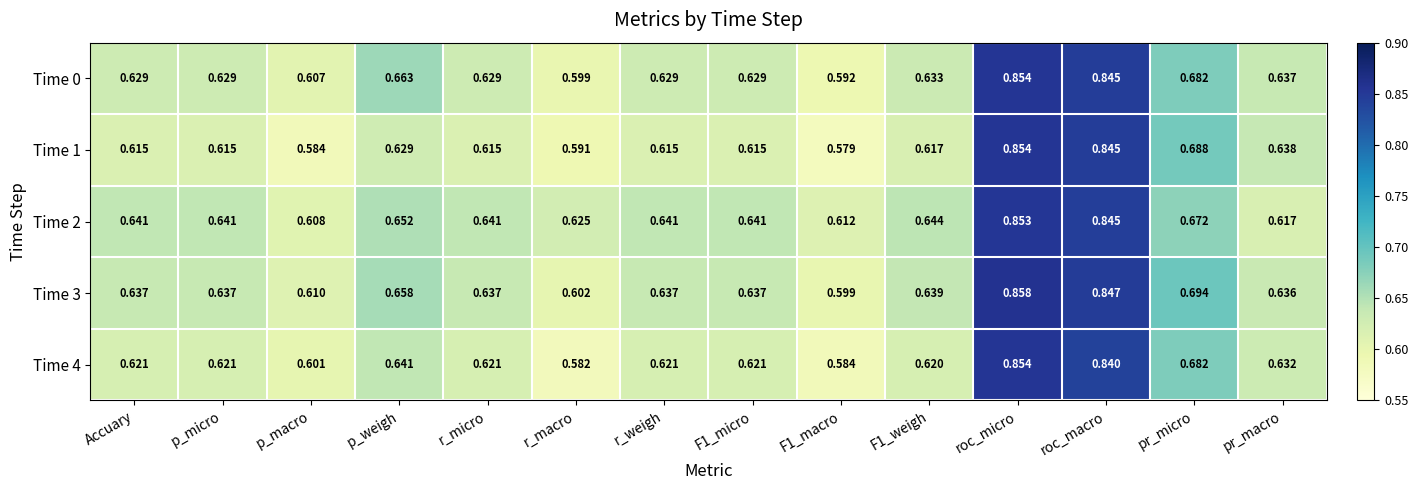

Which category has the lowest value across all series?

F1_macro